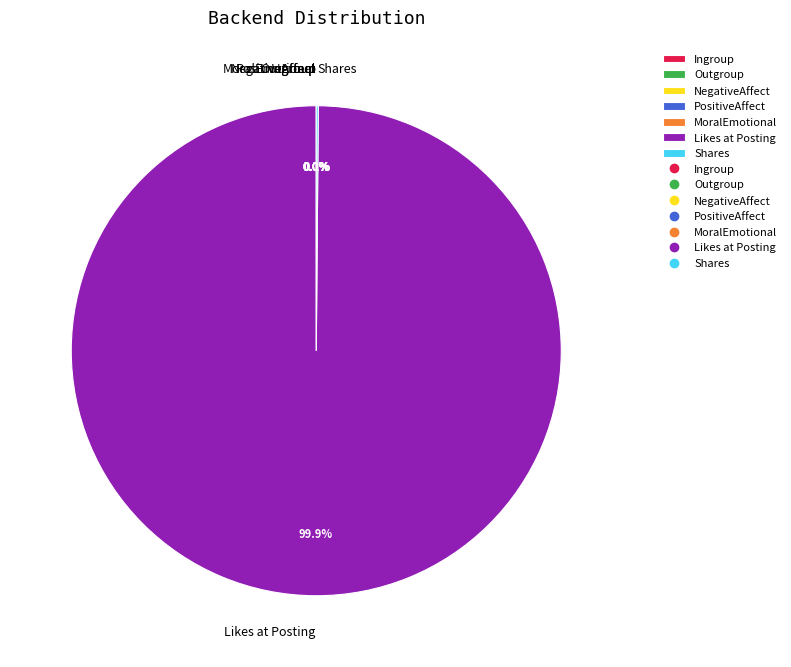

To the nearest percent, what is the difference between the largest and smallest slice percentages?

100%